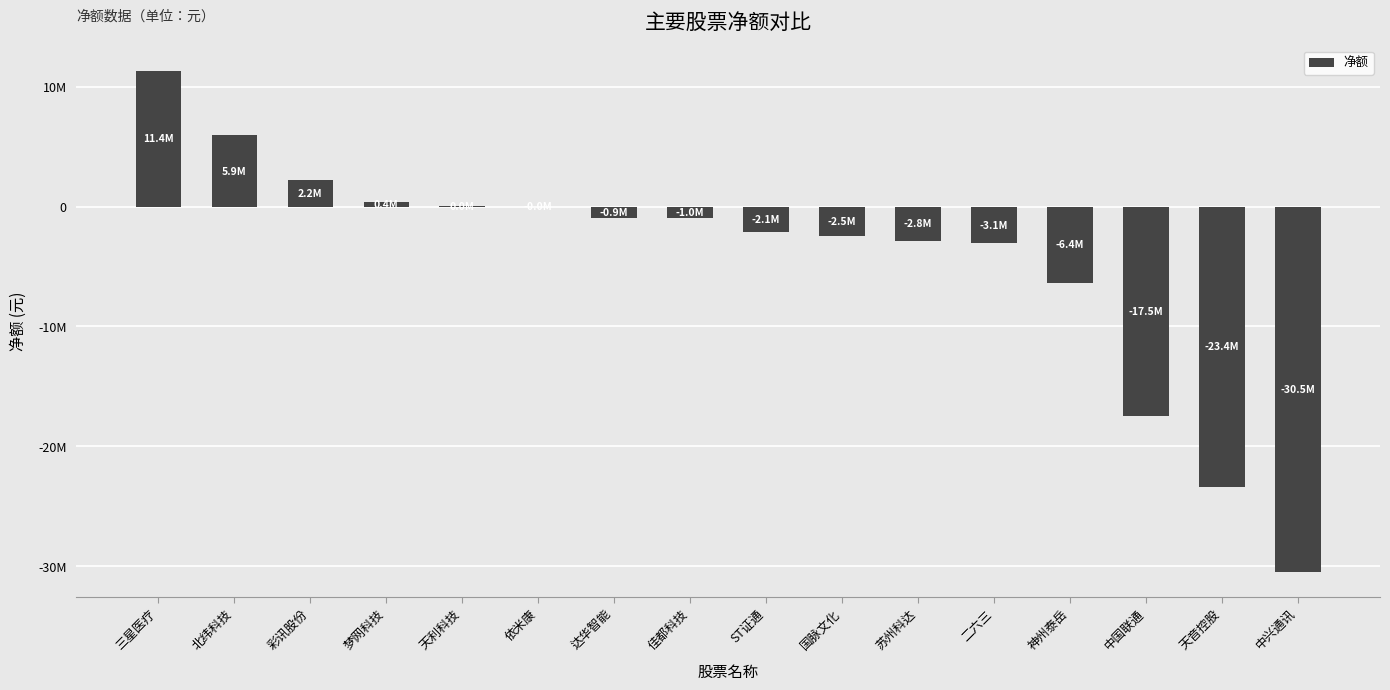

Are the bars horizontal?

No